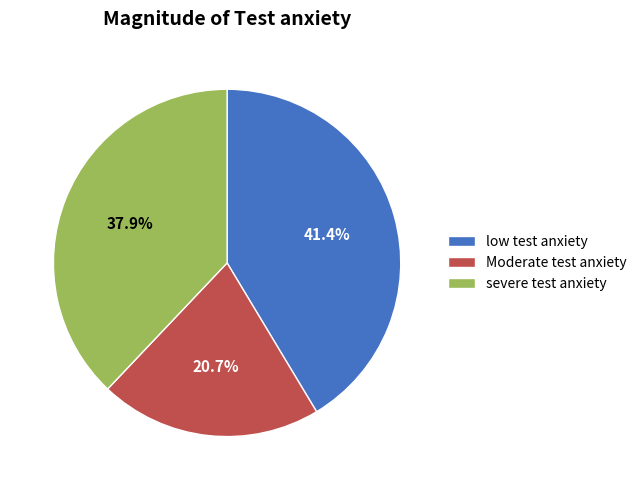

To the nearest percent, what is the average slice percentage?

33%